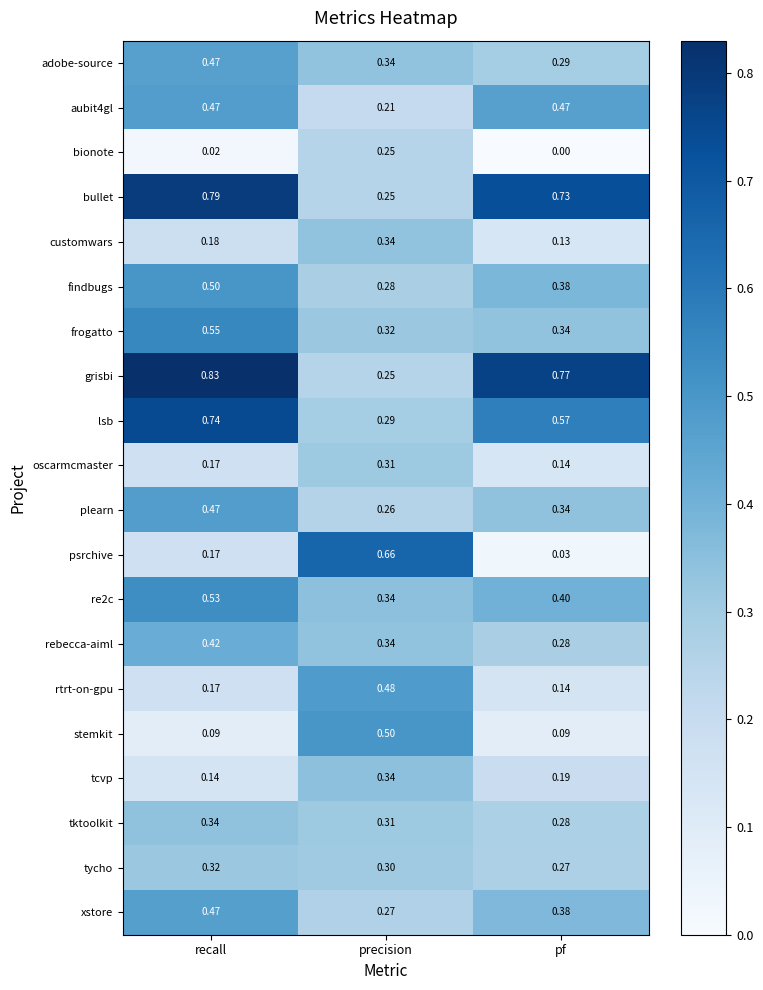

At which category does the chart reach its minimum across all series?

pf